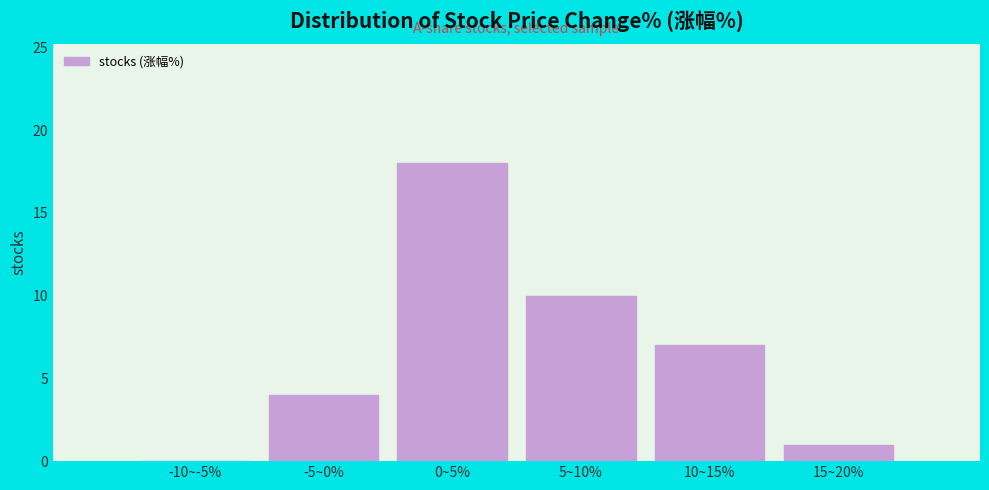

Reading left to right, transcribe all the data shown in this chart.

-10~-5%=0	-5~0%=4	0~5%=18	5~10%=10	10~15%=7	15~20%=1